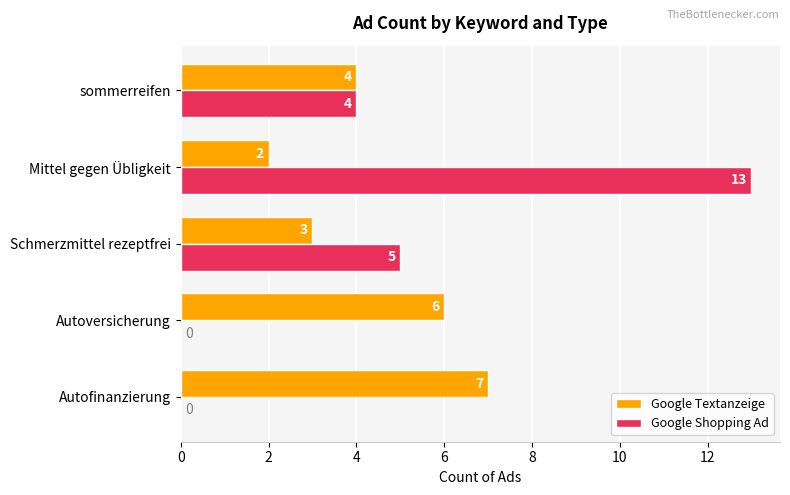

What are all the series names shown in the legend?

Google Textanzeige, Google Shopping Ad